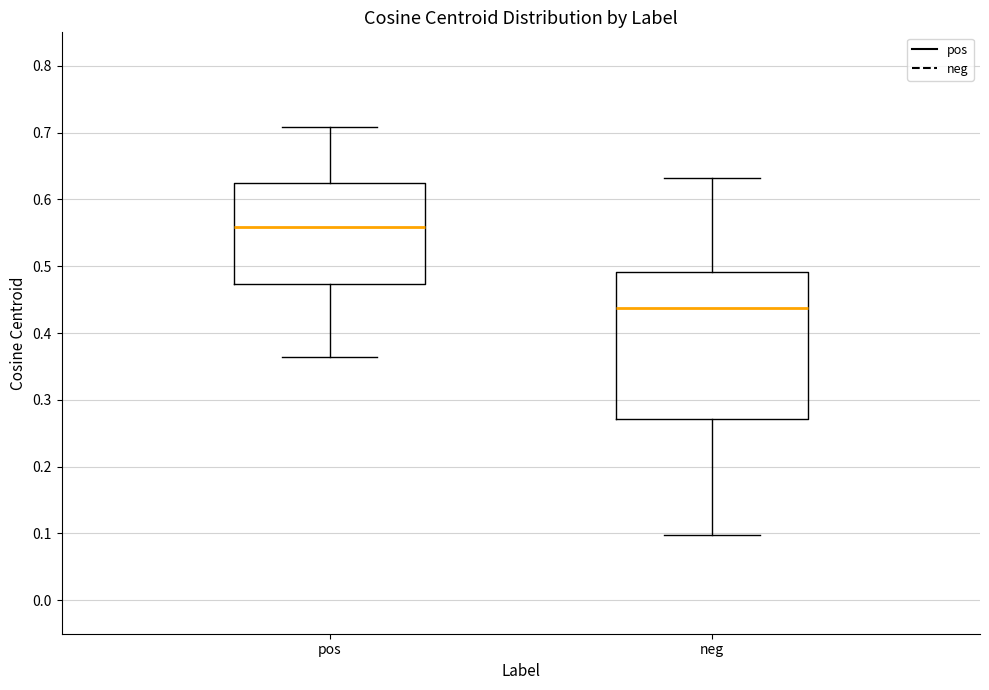

Reading left to right, transcribe this box plot: for each box, give where its median line is, the range the box spans, and where its two whiskers end, as read against the y-axis. The values are not printed on the chart, so give them approximately, as read against the axis.

pos: median 0.56, box 0.47 to 0.62, whiskers 0.36 to 0.71
neg: median 0.44, box 0.27 to 0.49, whiskers 0.10 to 0.63